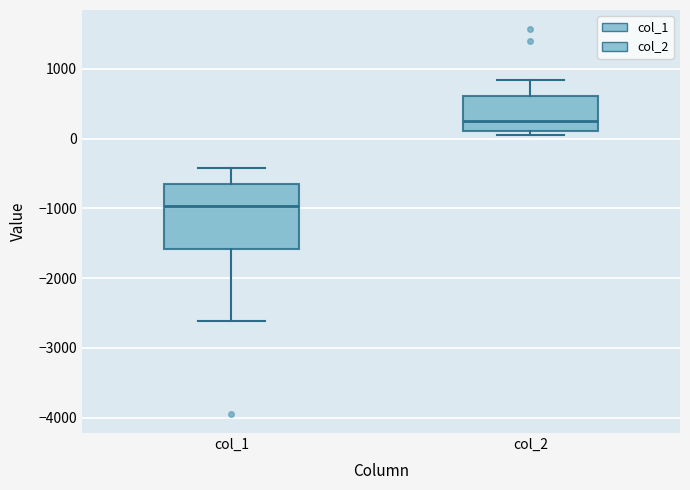

Comparing the boxes themselves (not the whiskers), which one is the tallest?

col_1